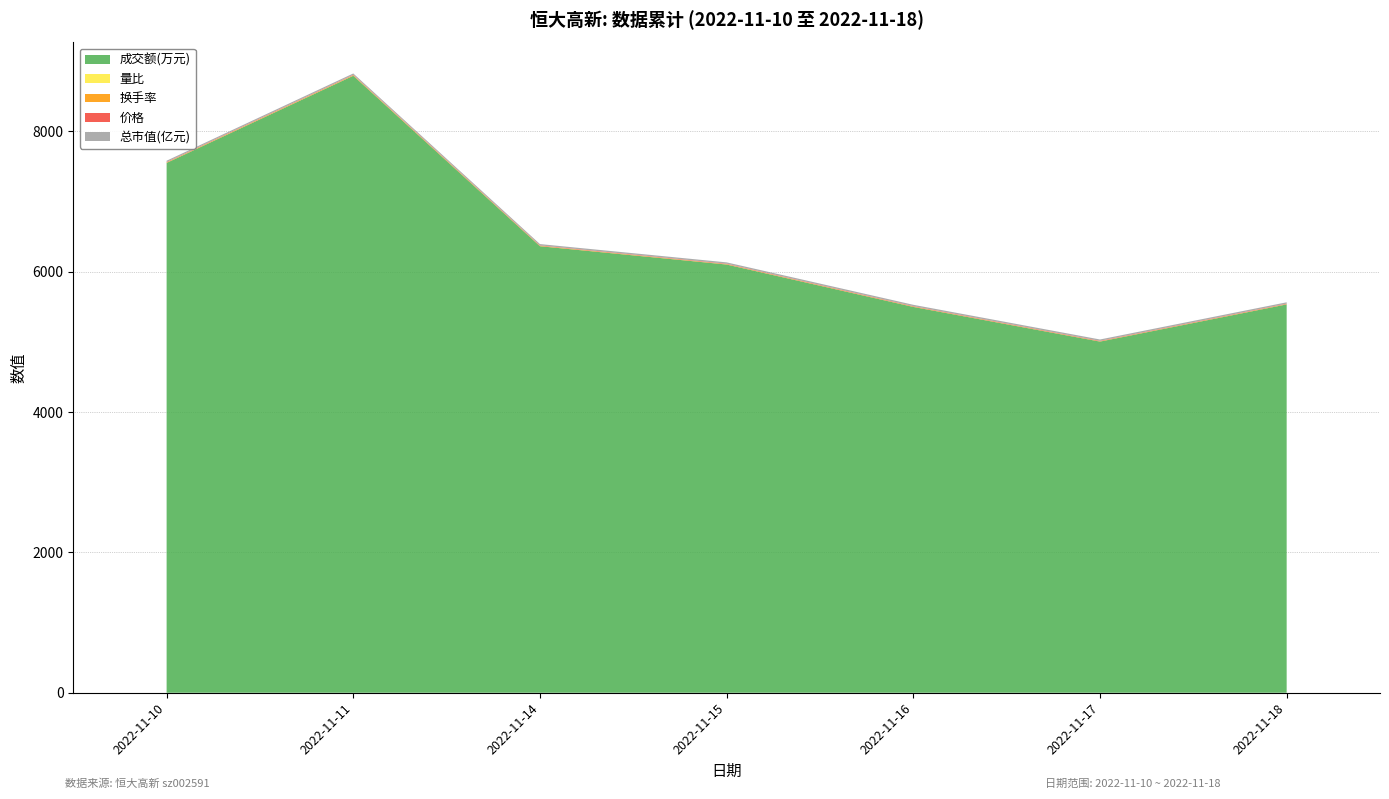

Reading right to left, list all the values displayed in this chart.

成交额(万元): 5534.0	5004.0	5498.0	6102.0	6363.0	8792.0	7550.0
量比: 0.9	0.7	0.8	0.8	0.9	1.2	1.1
换手率: 4.1	3.7	4.0	4.5	4.8	6.5	5.7
价格: 6.2	6.4	6.3	6.3	6.2	6.2	6.1
总市值(亿元): 18.6	19.1	18.9	18.9	18.6	18.5	18.4